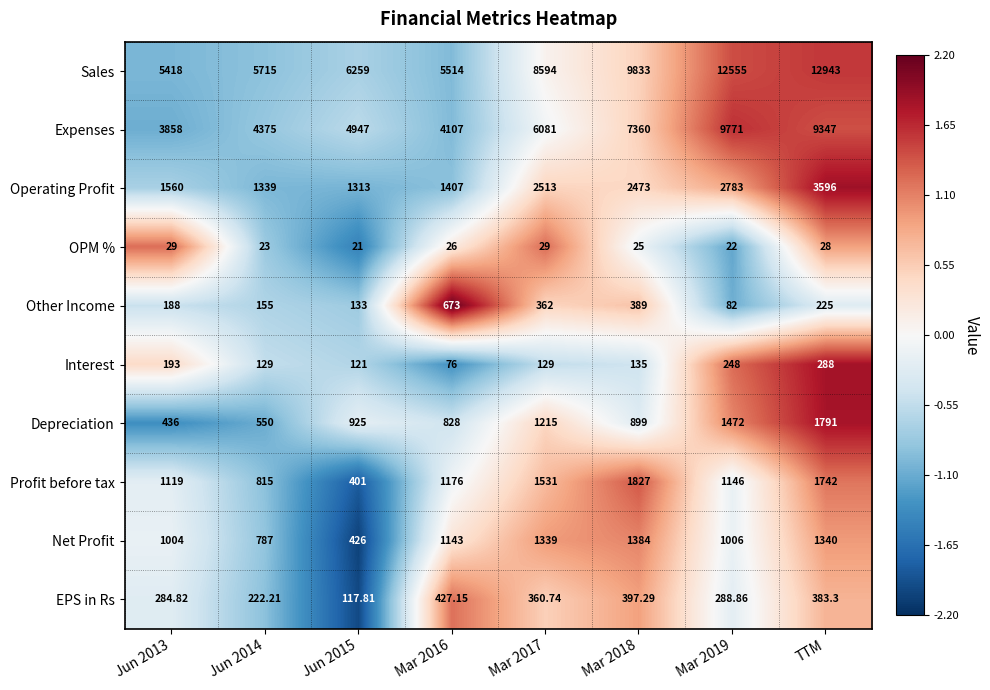

Rank the series at TTM from lowest to highest value.

OPM %, Other Income, Interest, EPS in Rs, Net Profit, Profit before tax, Depreciation, Operating Profit, Expenses, Sales